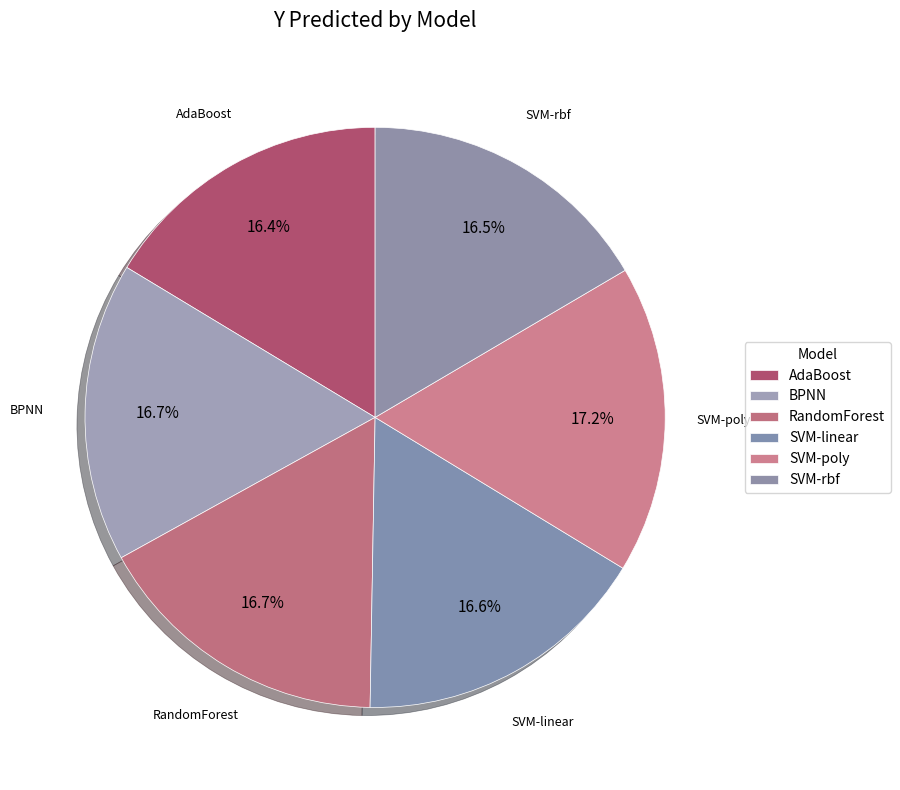

Does RandomForest account for over 50% of the chart?

No